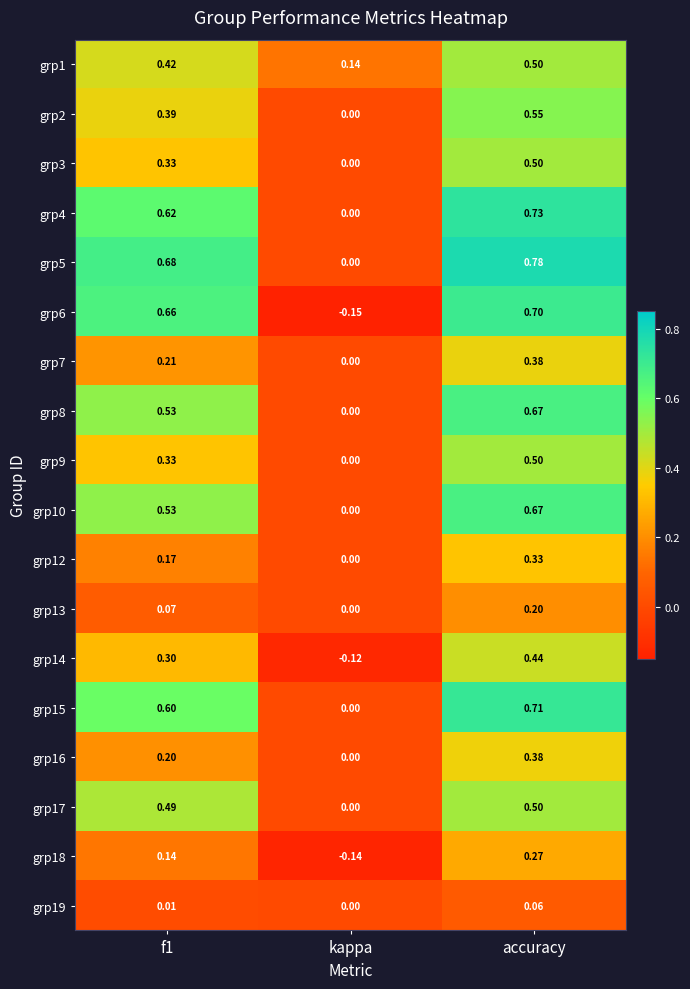

Which category has the highest value in the grp15 series?

accuracy